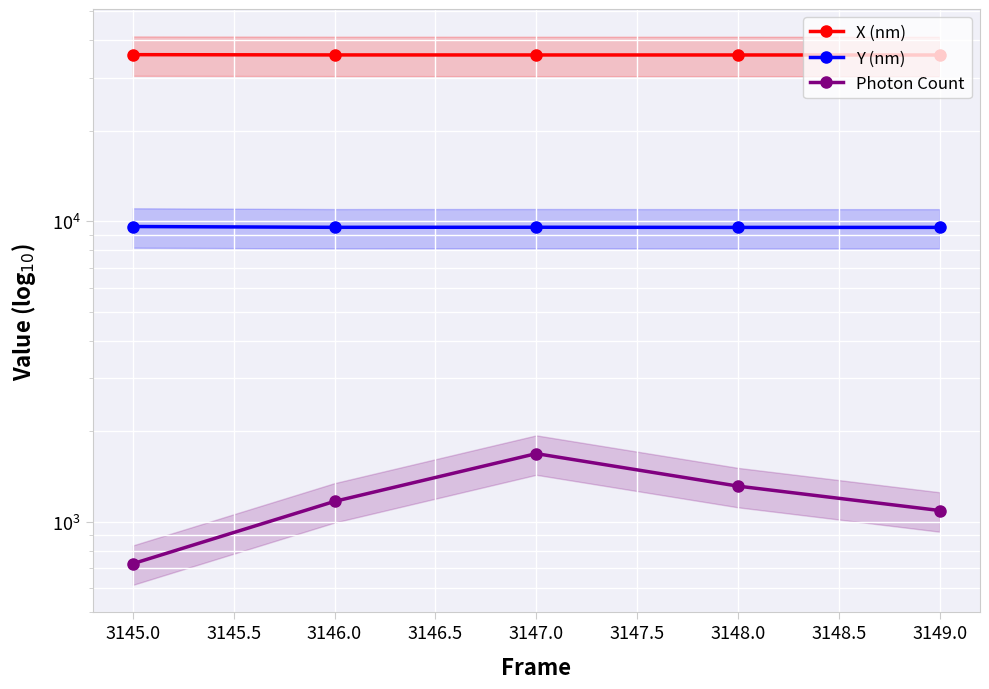

True or false: X (nm) has more than 1 interior local peaks.

False